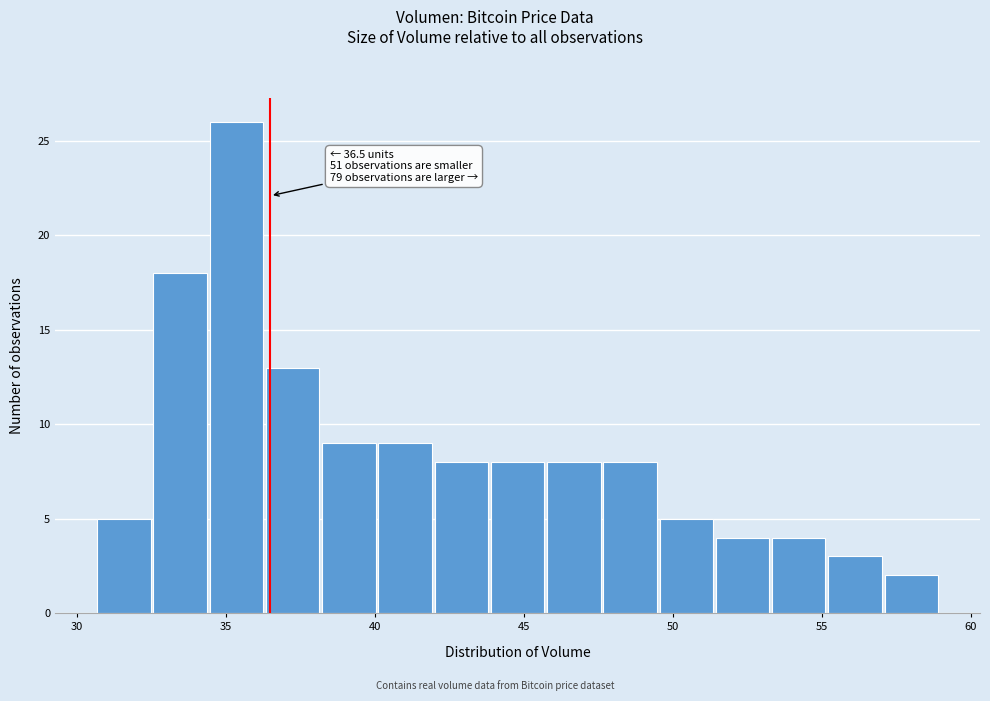

Read against the x-axis, roughly where is the centre of the tallest bar?

35.5